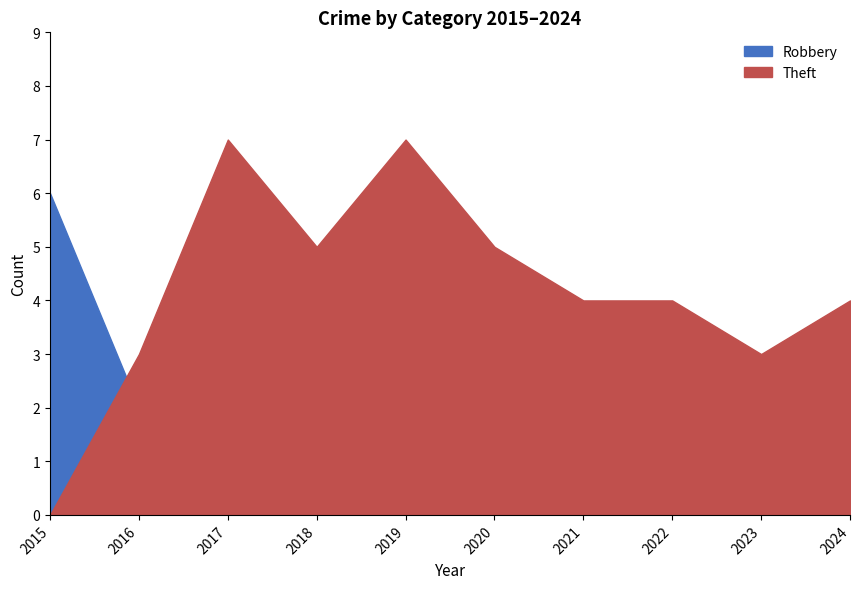

List the series in order of their overall mean, highest first.

Theft, Robbery